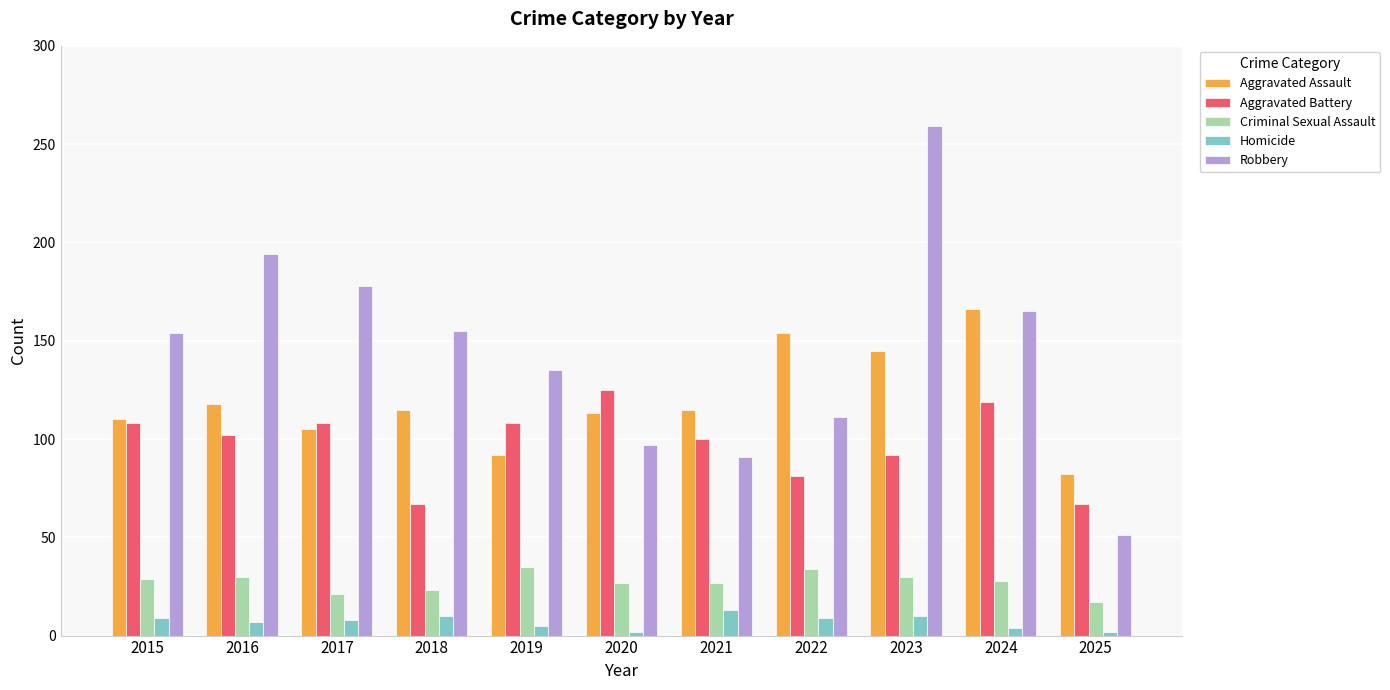

Between 2017 and 2020, which series saw the biggest shift?

Robbery